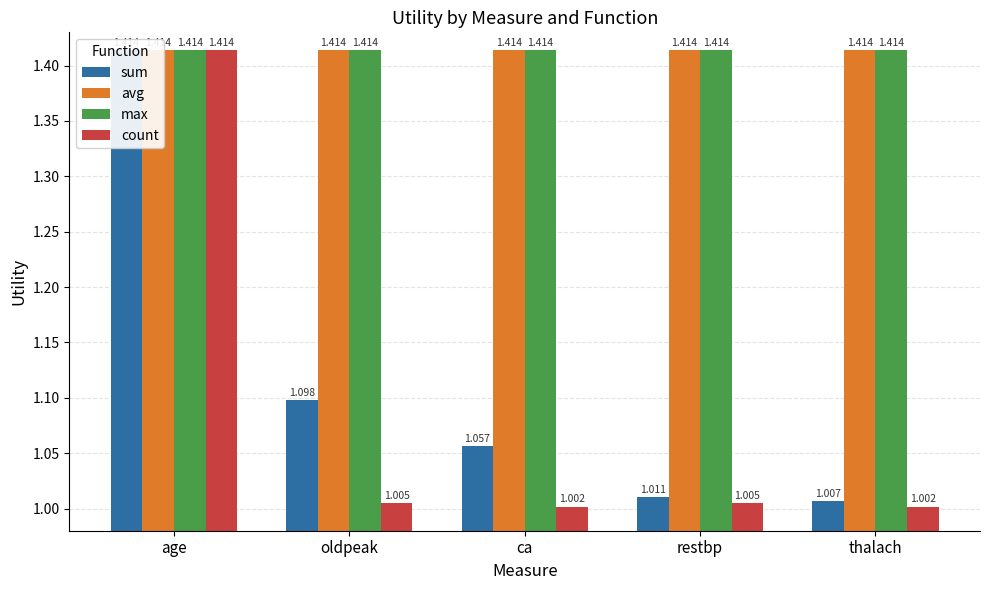

What is the value of the max bar at the 4th from the left?

1.4